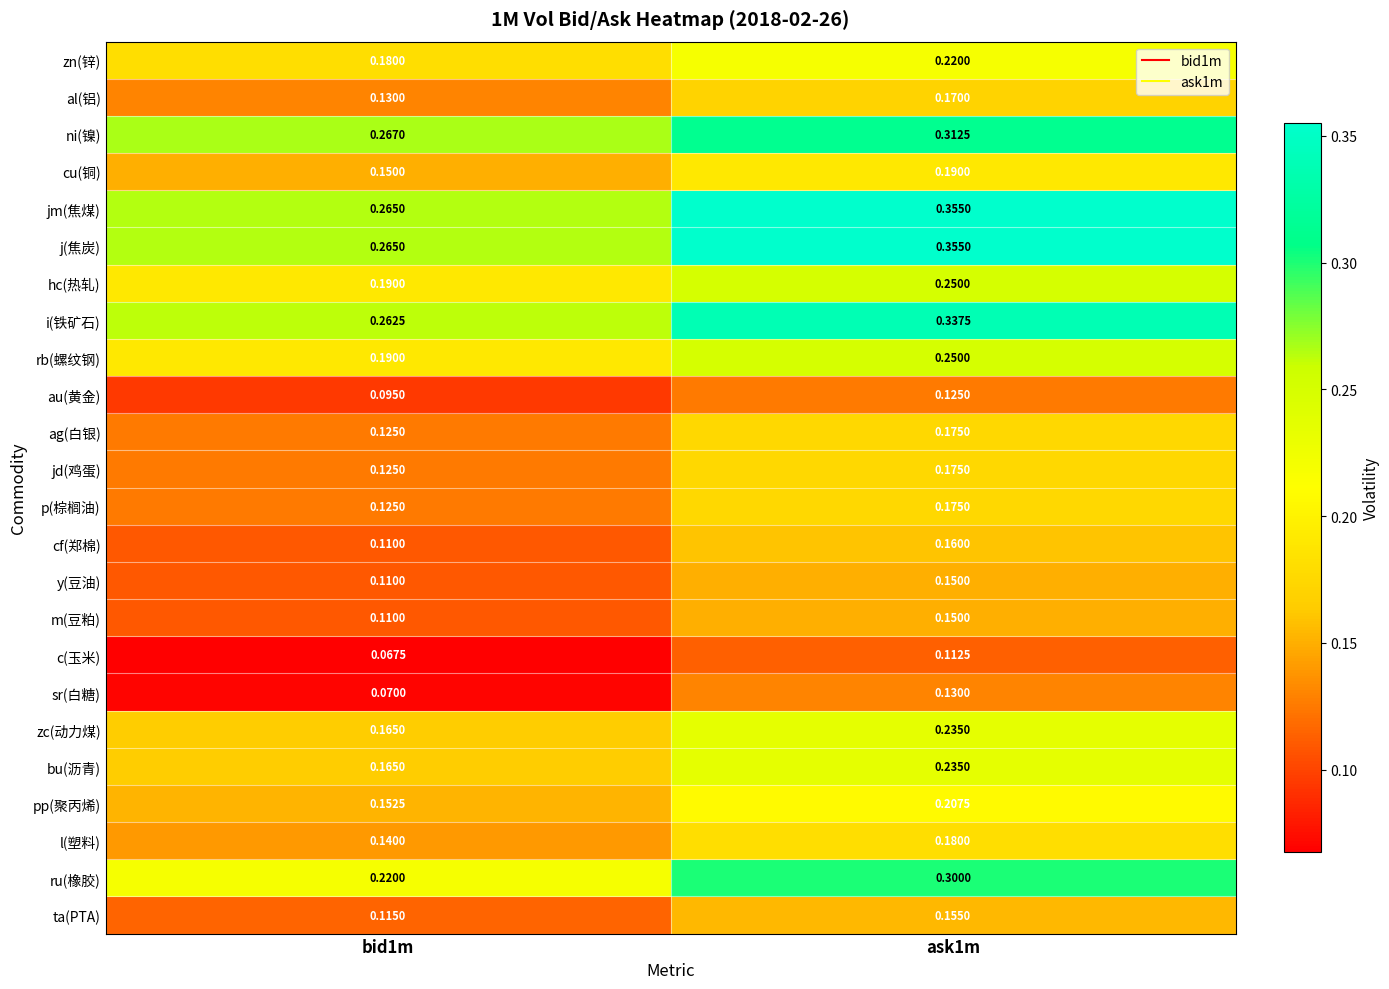

What is the smallest value displayed?

0.1